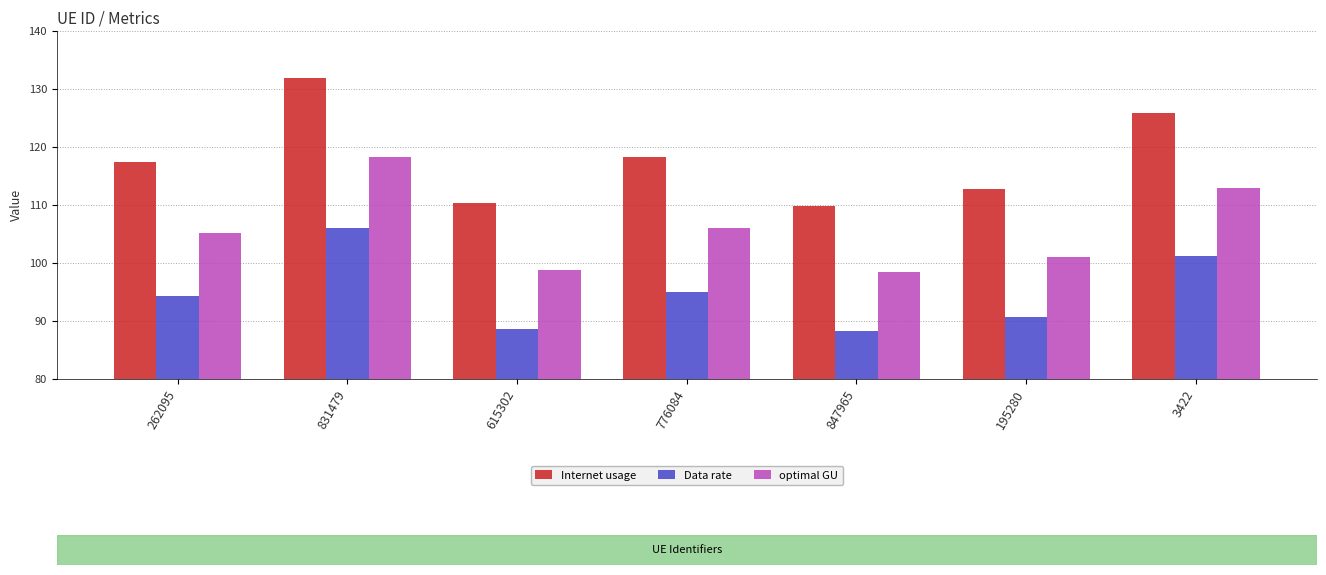

What is the minimum value shown in the chart?

88.2